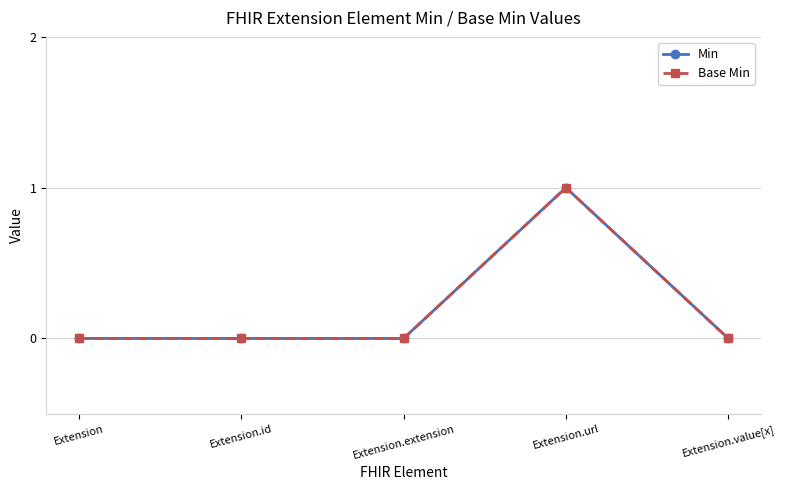

Is the value of Base Min at Extension.value[x] greater than the value of Min at Extension.id?

No